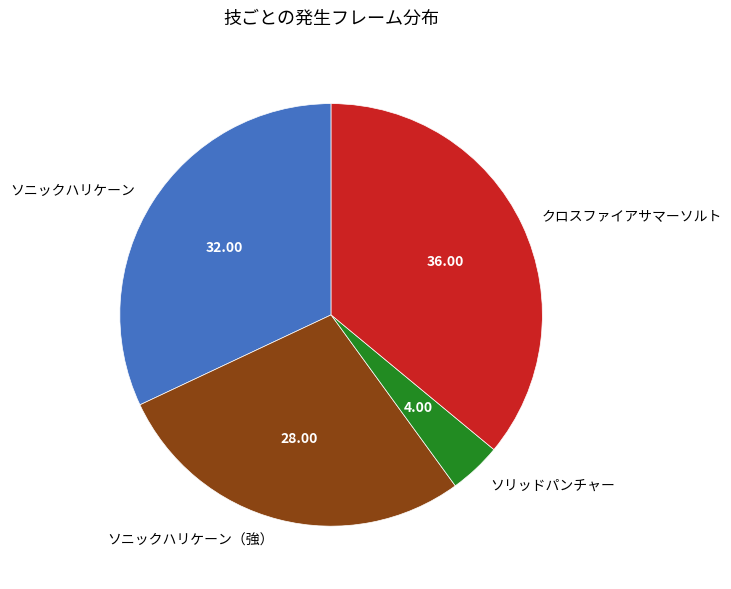

Rank the categories by value from highest to lowest.

クロスファイアサマーソルト, ソニックハリケーン, ソニックハリケーン（強）, ソリッドパンチャー